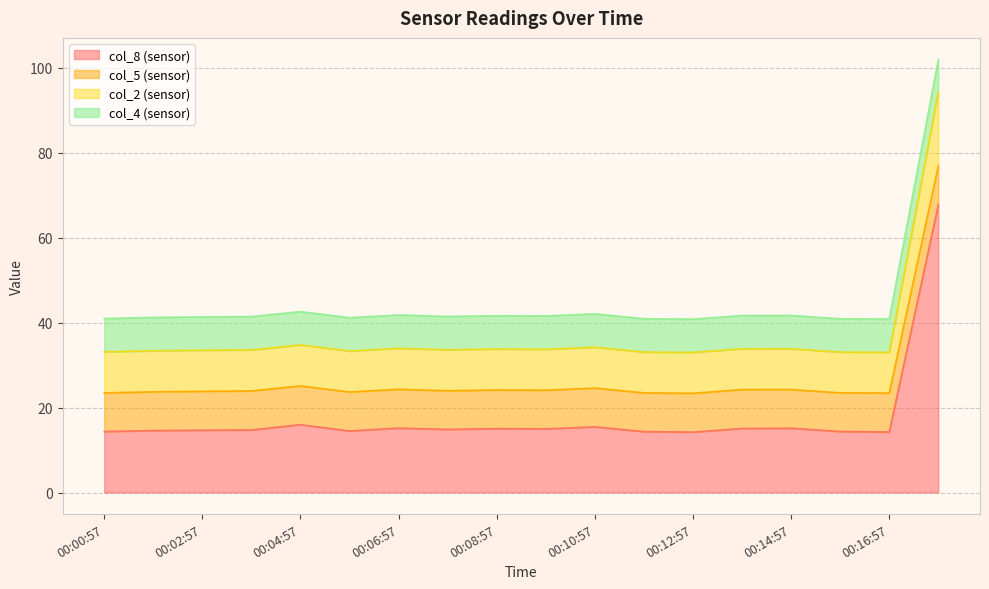

The value of col_4 at 00:02:57 is 41.4. True or false?

True